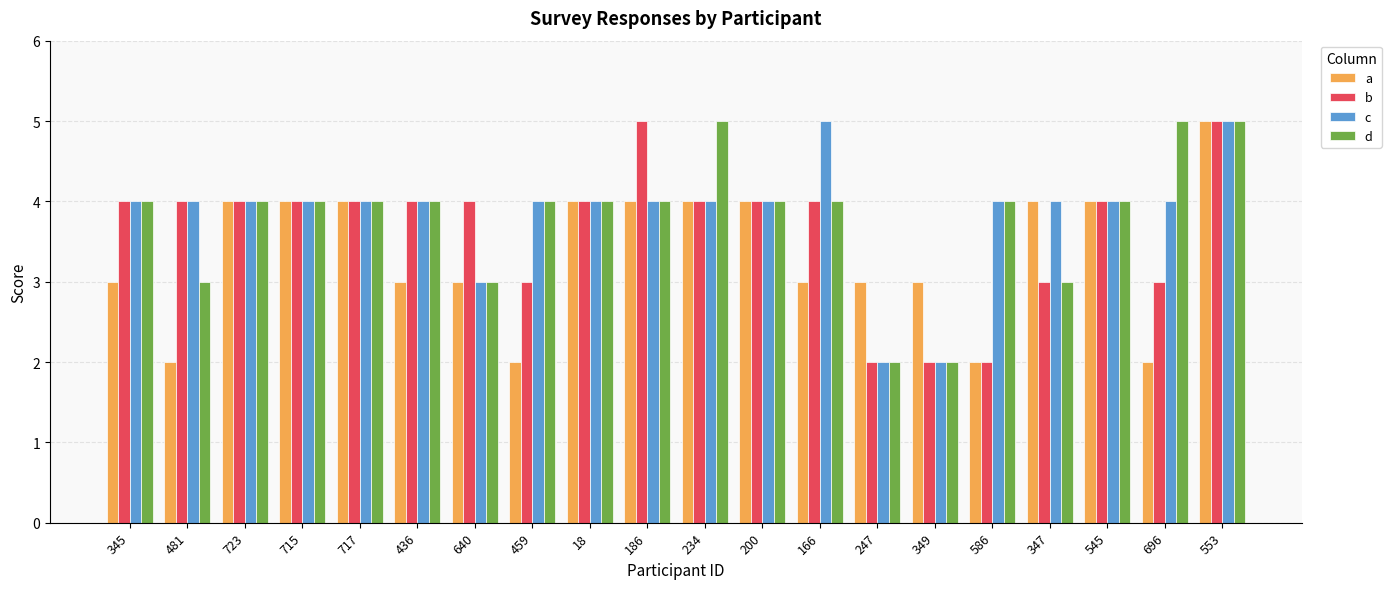

Reading right to left, what are all the values shown in this chart?

a: 5	2	4	4	2	3	3	3	4	4	4	4	2	3	3	4	4	4	2	3
b: 5	3	4	3	2	2	2	4	4	4	5	4	3	4	4	4	4	4	4	4
c: 5	4	4	4	4	2	2	5	4	4	4	4	4	3	4	4	4	4	4	4
d: 5	5	4	3	4	2	2	4	4	5	4	4	4	3	4	4	4	4	3	4